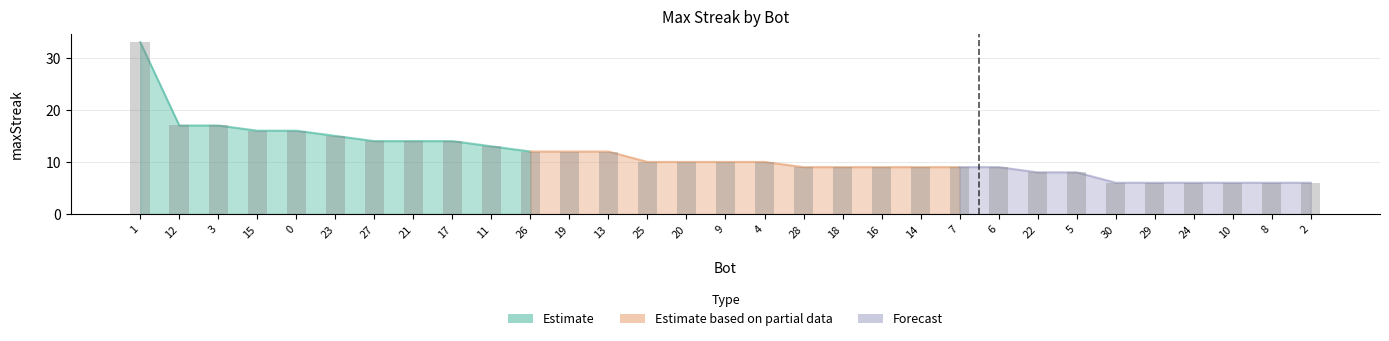

Count the number of categories in the chart.

31